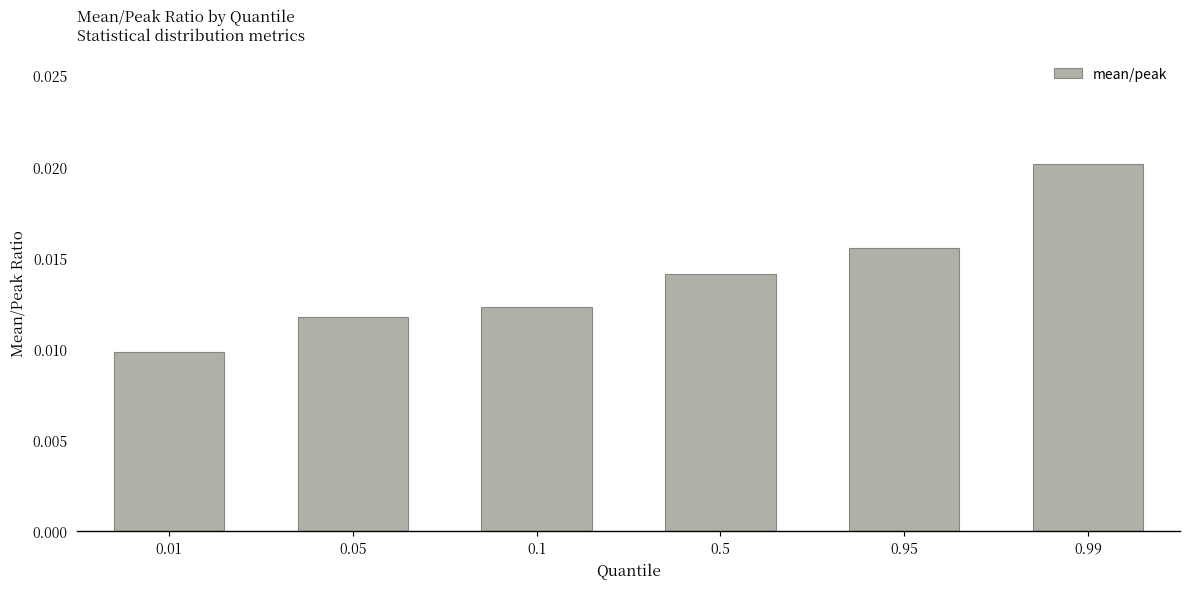

List the labels in order of value, smallest first.

0.01, 0.05, 0.1, 0.5, 0.95, 0.99